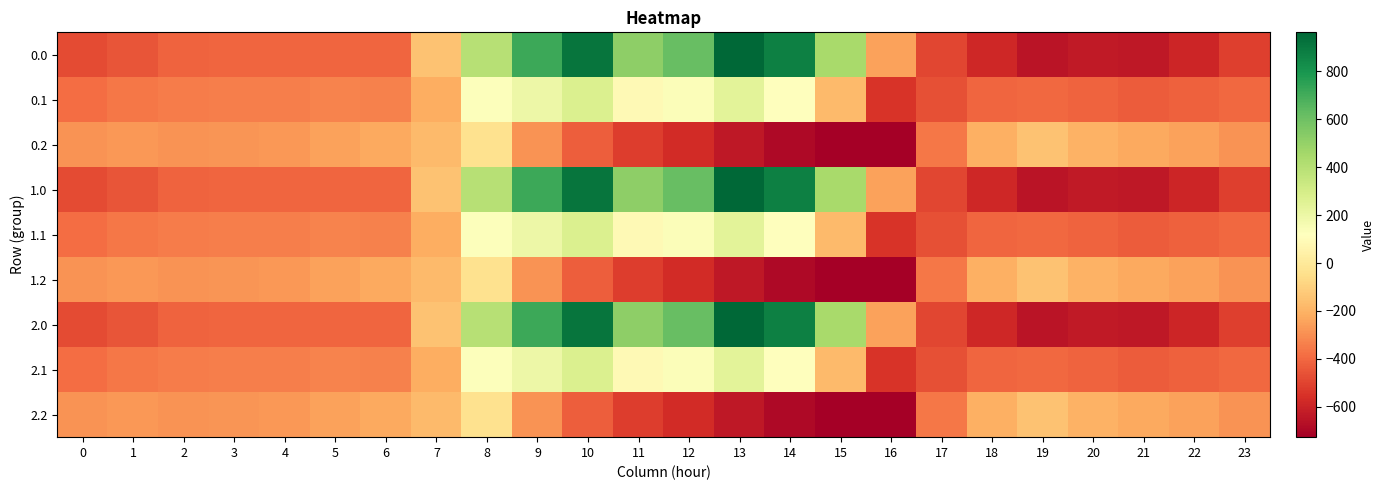

What is the total value across all series at 2?

-3131.4